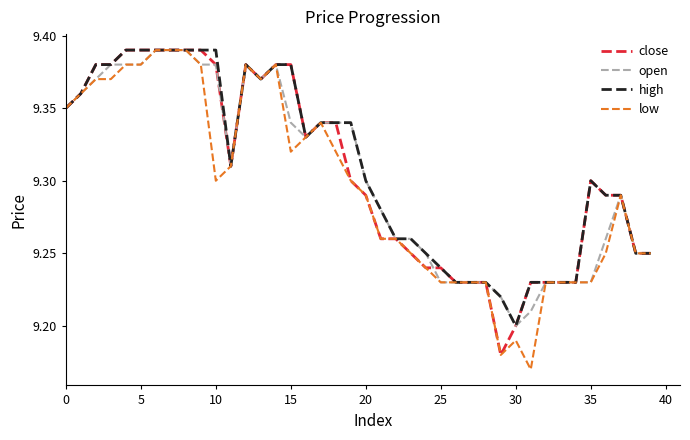

Which series has the widest spread of values?

low